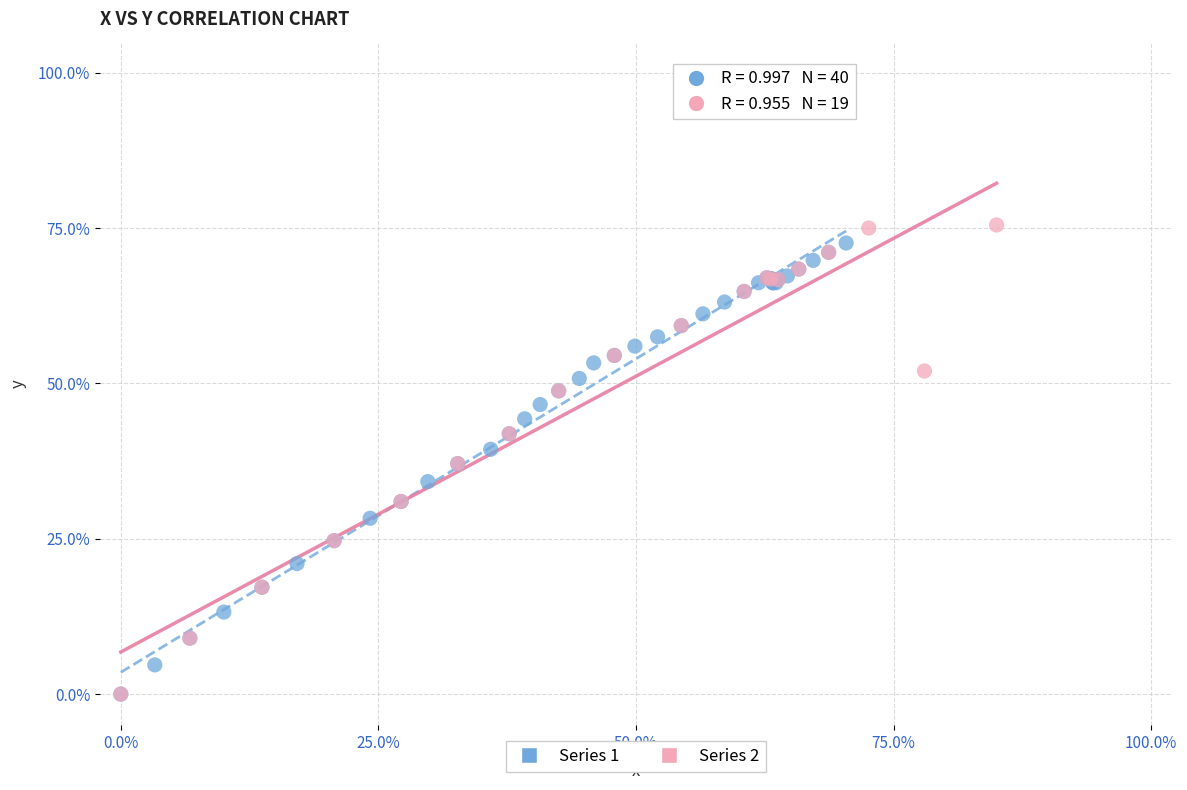

What are all the series names shown in the legend?

Series 1, Series 2